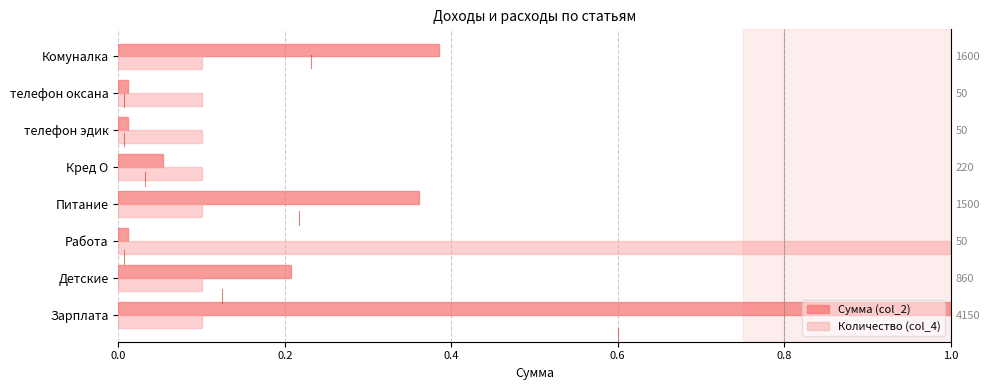

What is the value of the Количество (col_4) bar at the 4th from the left?

0.1